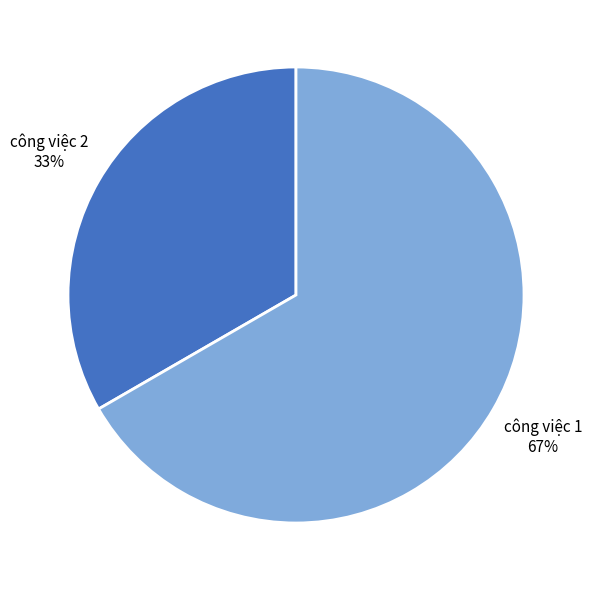

Is there a majority slice in this chart?

Yes